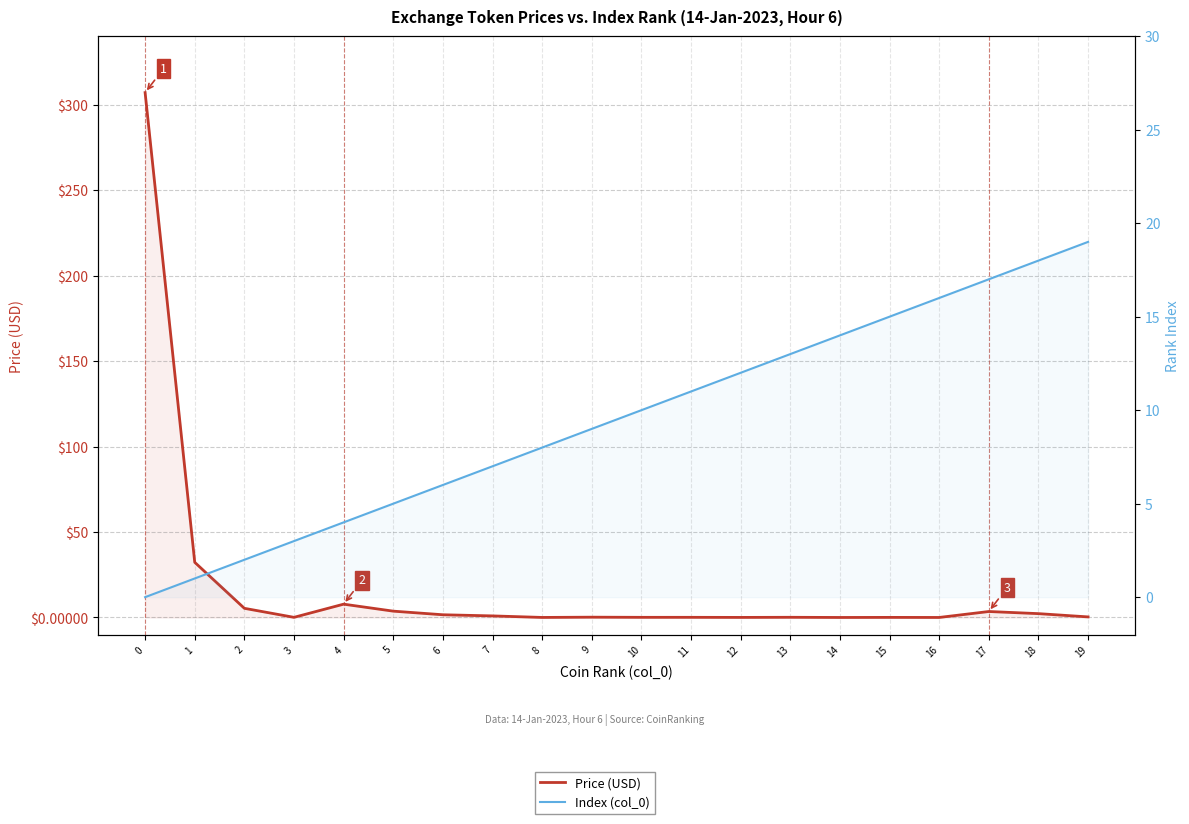

How many values in the Index (col_0) series exceed 10?

9